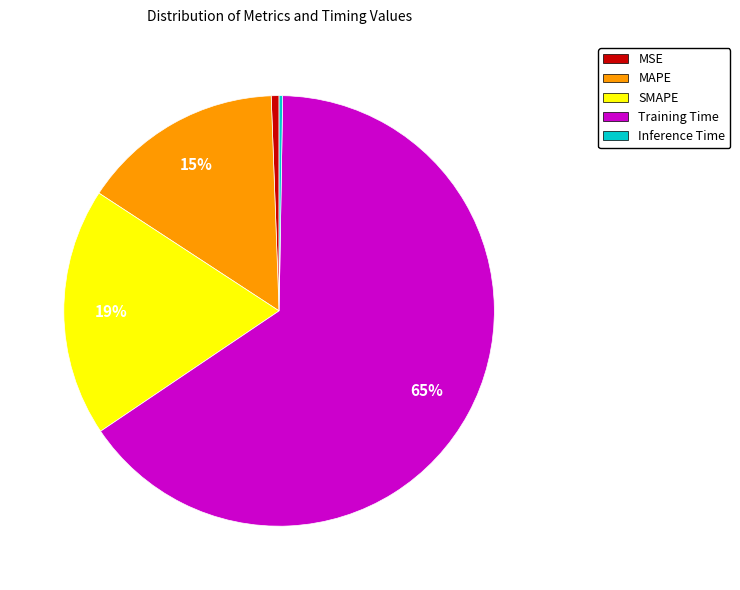

Do SMAPE and MSE together represent more than half of the pie?

No